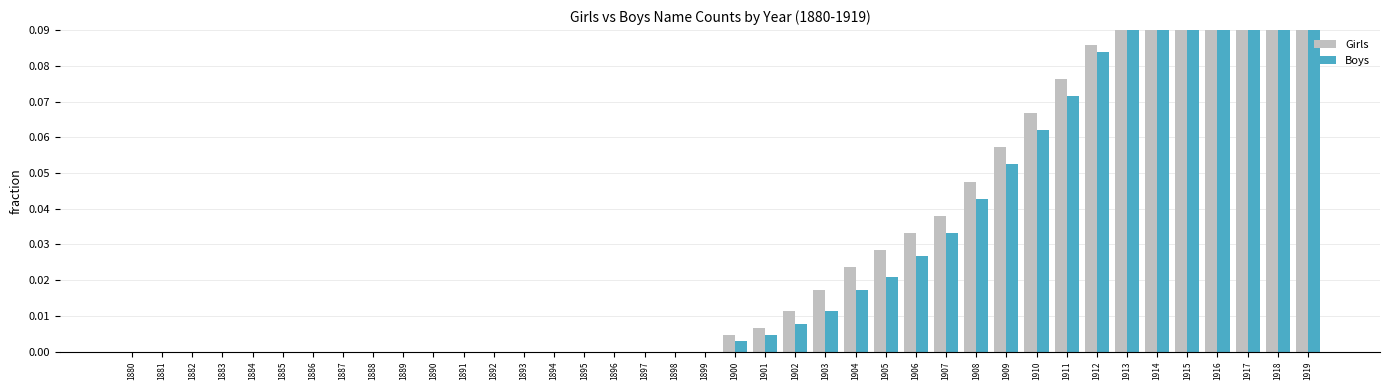

At which category is the sum across all series the highest?

1919